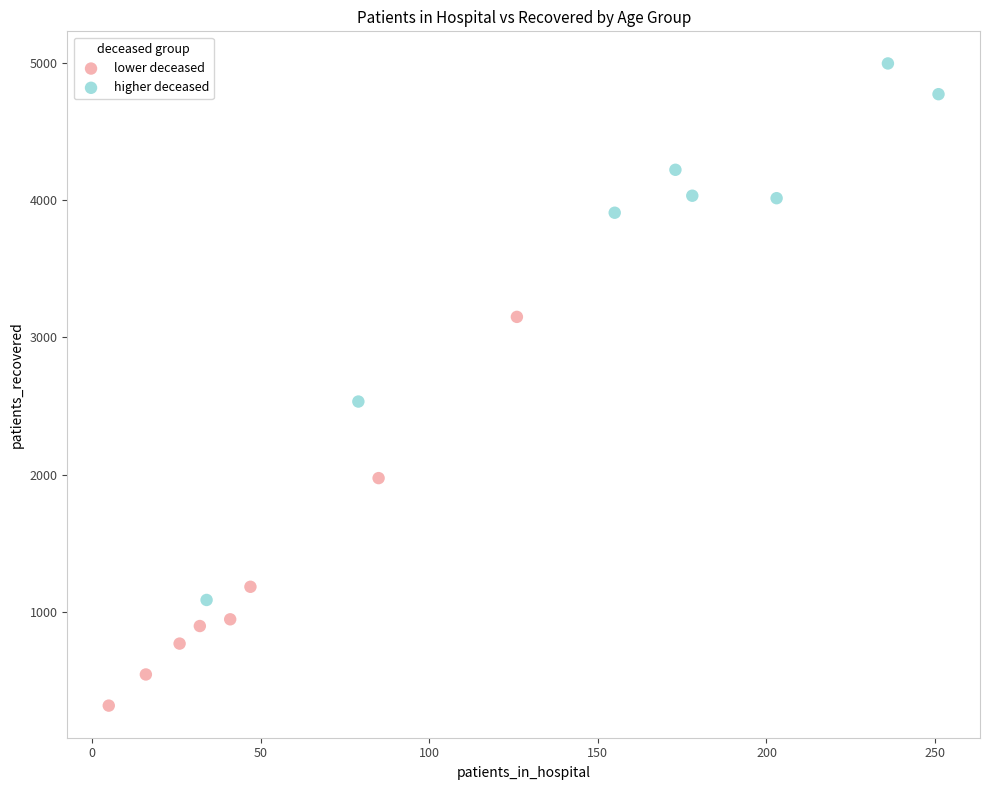

Which series contains the lowest Y value?

lower deceased